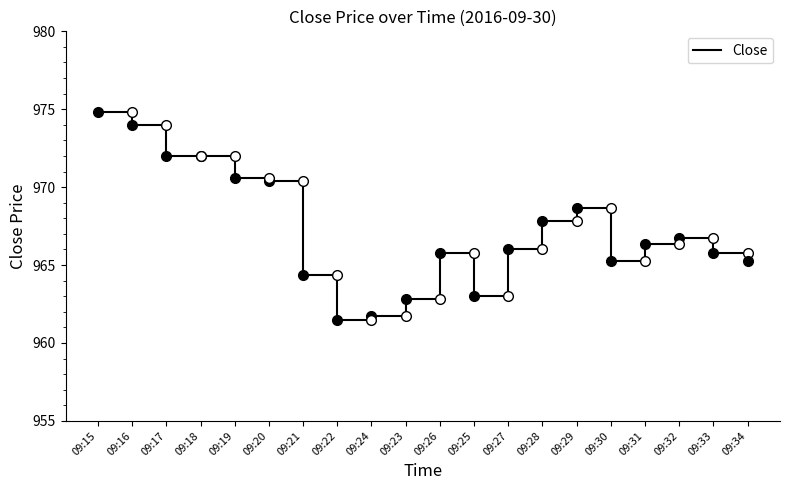

Rank the categories by value from lowest to highest.

09:22, 09:24, 09:23, 09:25, 09:21, 09:30, 09:34, 09:33, 09:26, 09:27, 09:31, 09:32, 09:28, 09:29, 09:20, 09:19, 09:17, 09:18, 09:16, 09:15